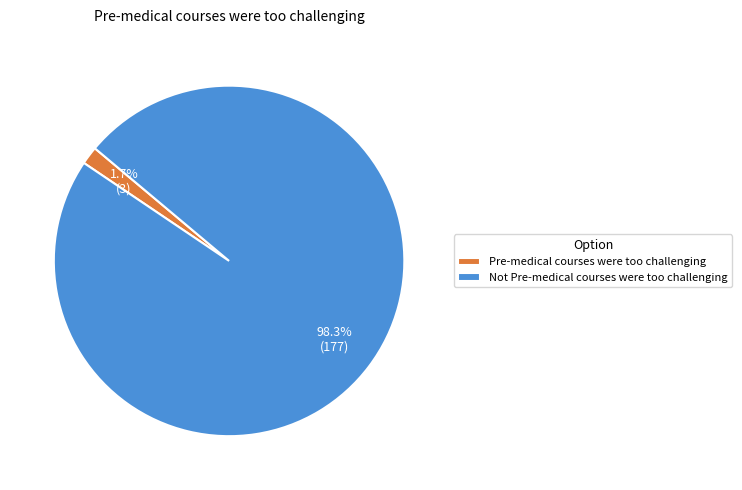

How much of the chart is everything except Pre-medical courses were too challenging?

98.3%